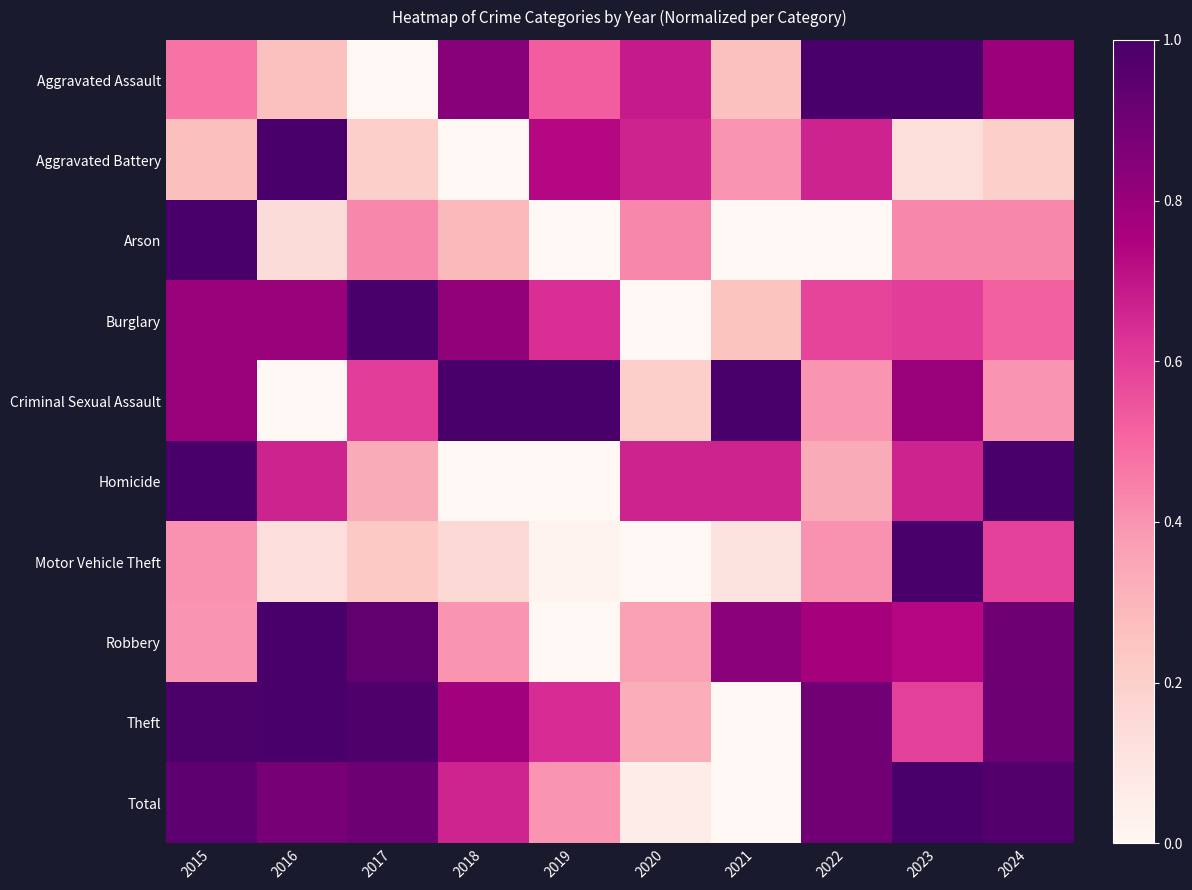

At which category is the sum across all series the highest?

2015